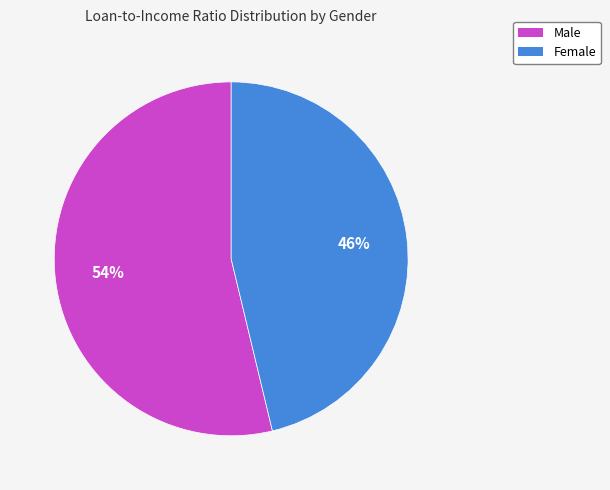

Is there a majority slice in this chart?

Yes